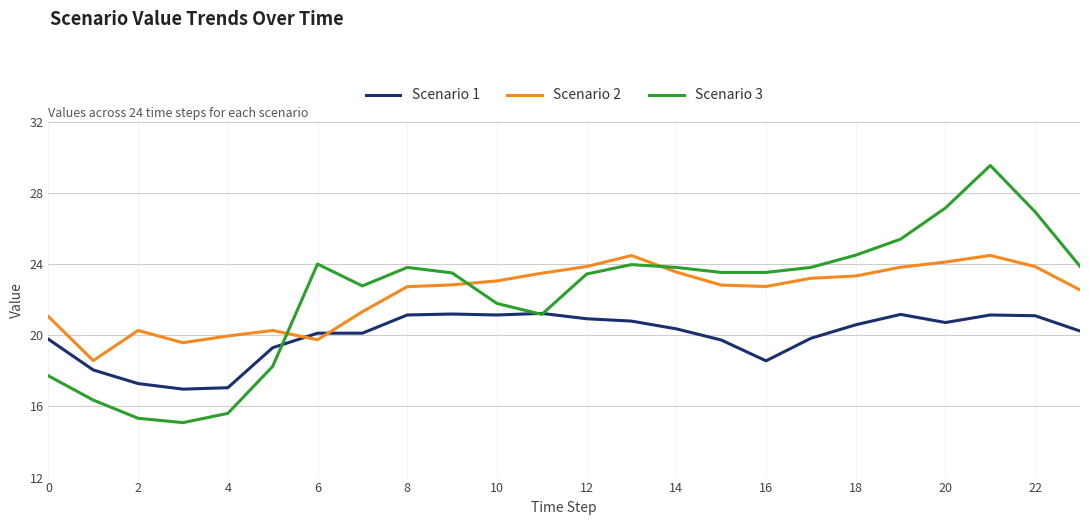

After their last crossing, which series has the higher values: Scenario 2 or Scenario 3?

Scenario 3